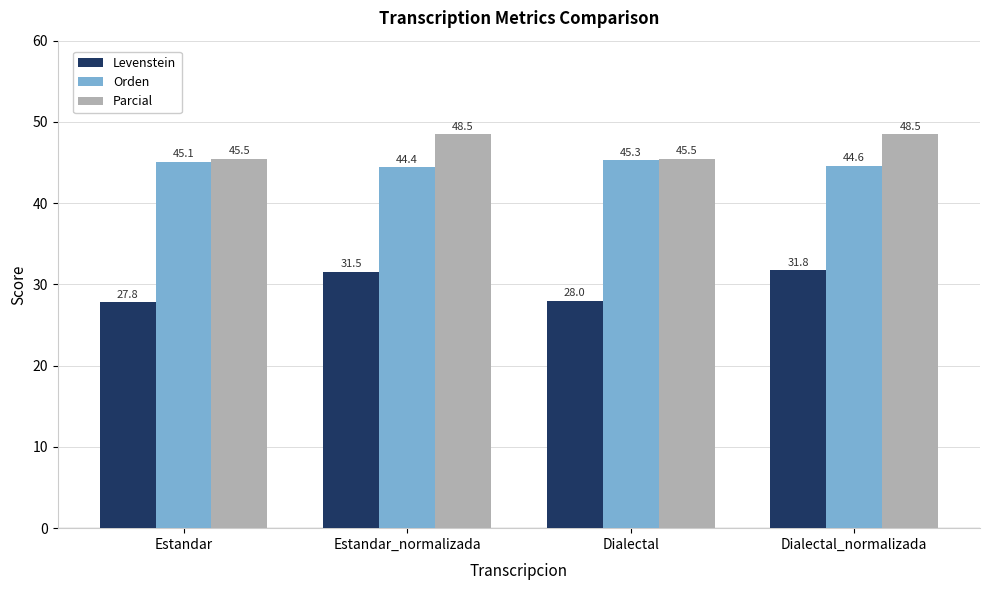

Reading left to right, extract all data points from this chart.

Levenstein: Estandar=27.8	Estandar_normalizada=31.5	Dialectal=28.0	Dialectal_normalizada=31.8
Orden: Estandar=45.1	Estandar_normalizada=44.4	Dialectal=45.3	Dialectal_normalizada=44.6
Parcial: Estandar=45.5	Estandar_normalizada=48.5	Dialectal=45.5	Dialectal_normalizada=48.5